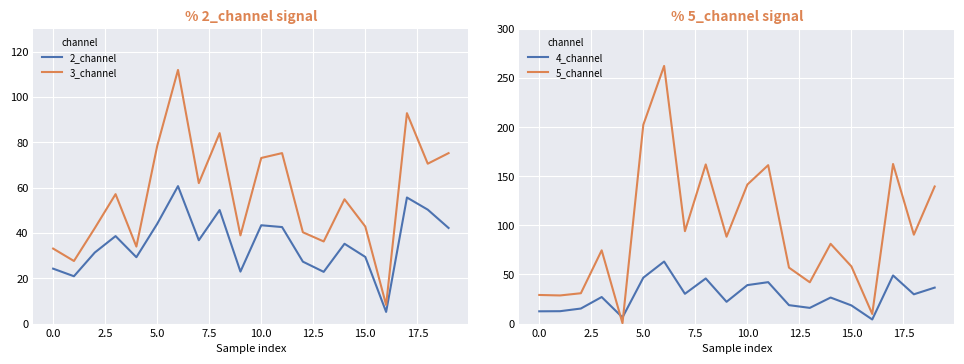

After their last crossing, which series has the higher values: 5_channel or 2_channel?

5_channel